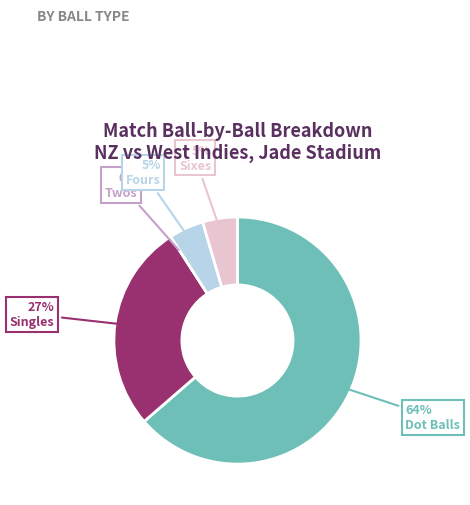

How many slices are in this pie chart?

5